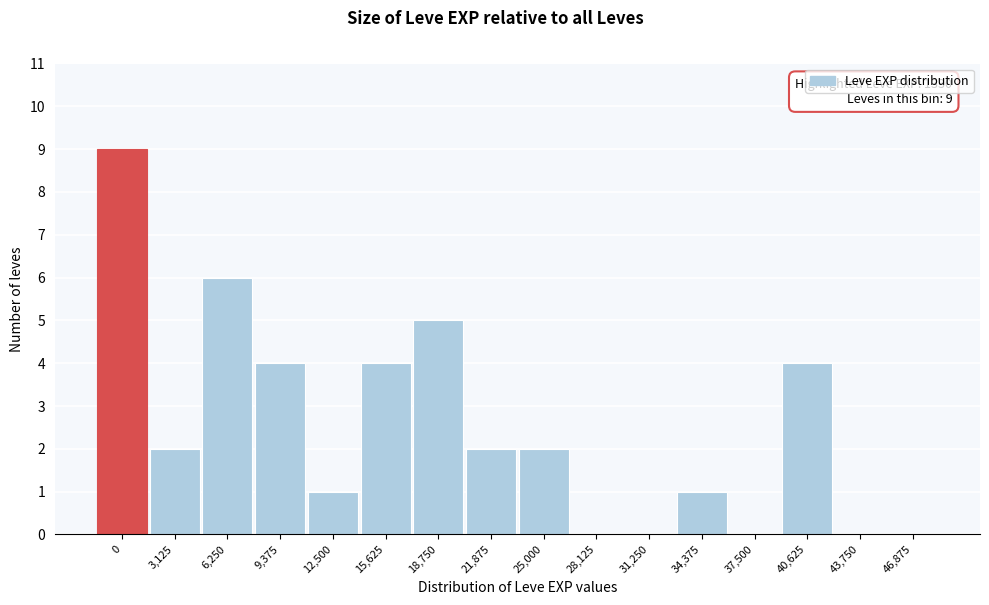

Reading left to right, list all the values displayed in this chart.

0=9	3,125=2	6,250=6	9,375=4	12,500=1	15,625=4	18,750=5	21,875=2	25,000=2	28,125=0	31,250=0	34,375=1	37,500=0	40,625=4	43,750=0	46,875=0